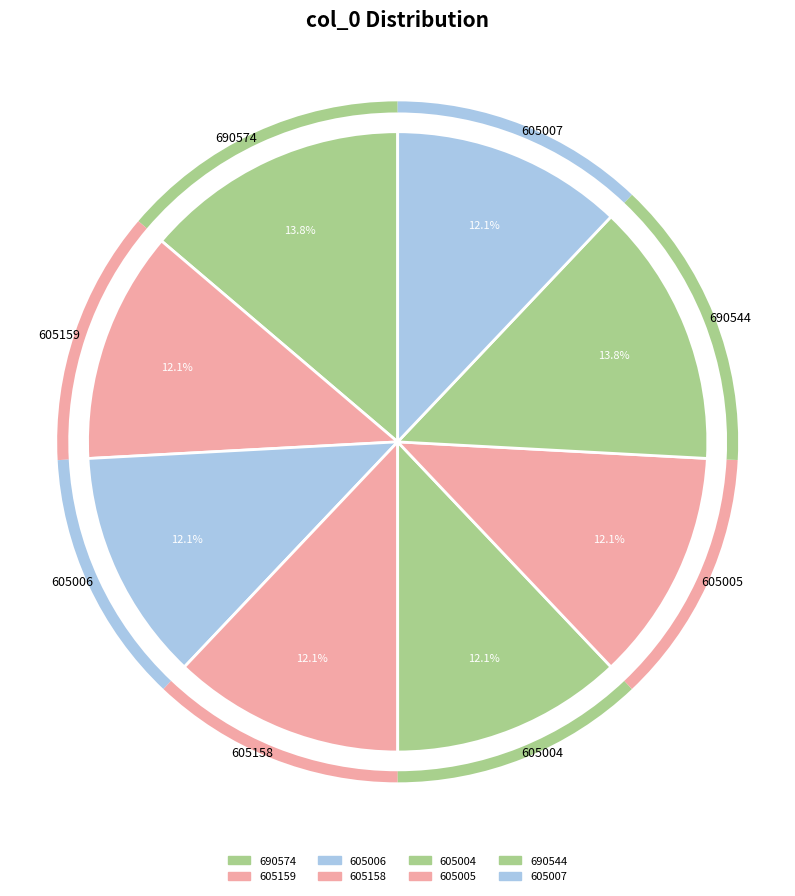

Which has a higher value, 605004 or 690574?

690574